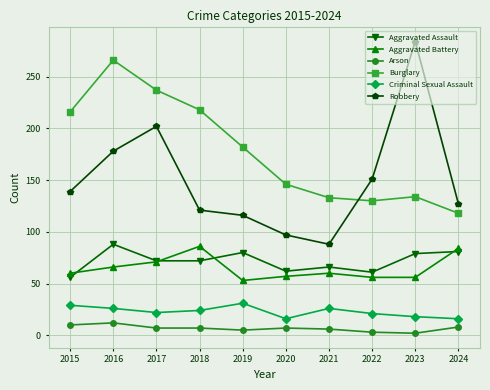

What is the difference between the highest and lowest values at 2020?

139